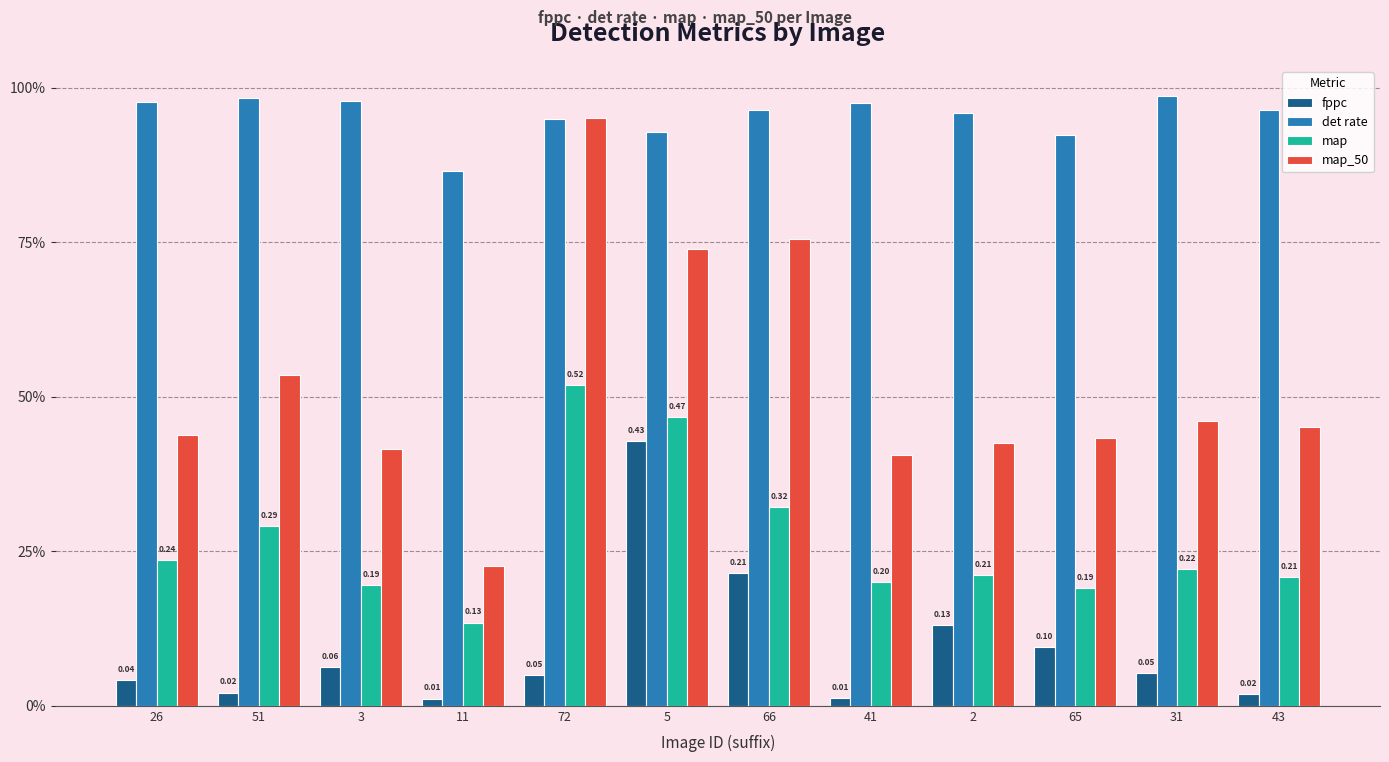

Which series has the widest spread of values?

map_50